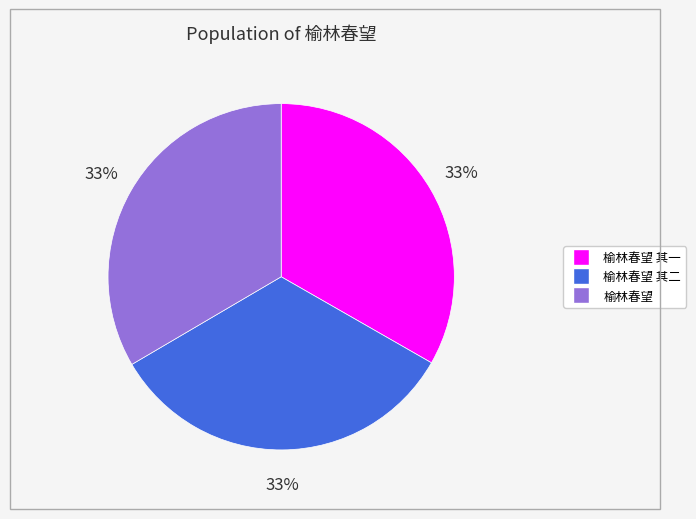

Is there a majority slice in this chart?

No